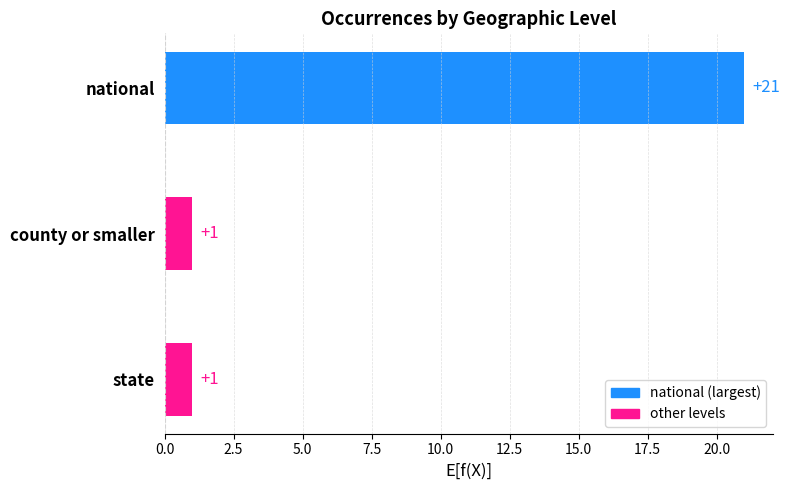

What is the difference between the maximum and minimum values?

20